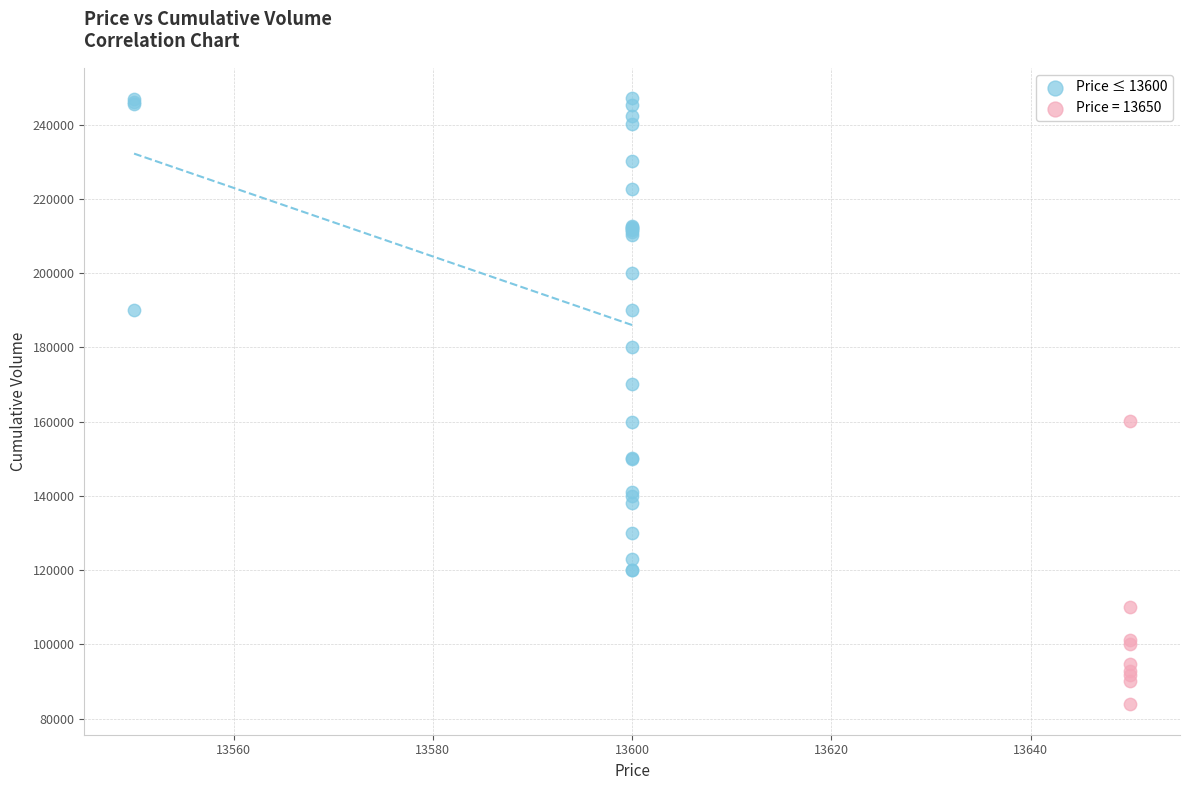

Which series contains the lowest Y value?

Price = 13650